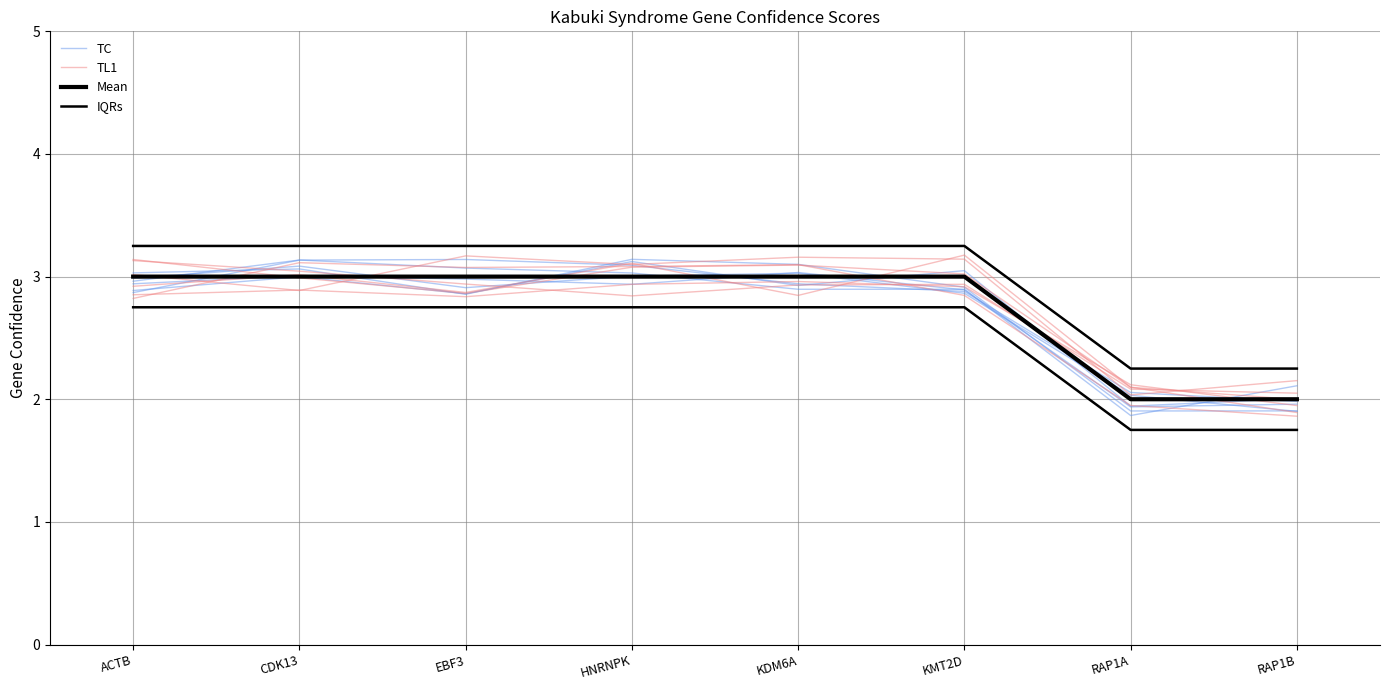

True or false: IQRs has more than 0 interior local peaks.

False